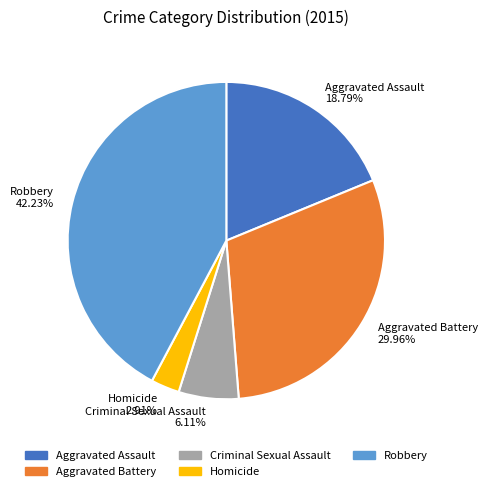

Count the number of slices in the pie.

5